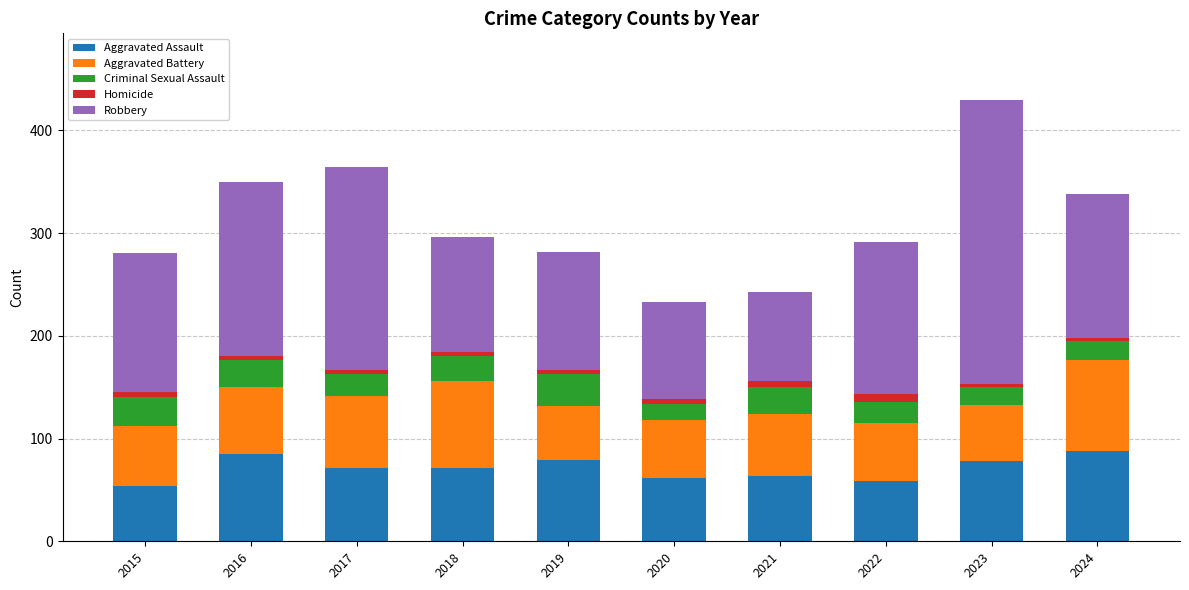

What is the highest value of the Aggravated Assault series?

88